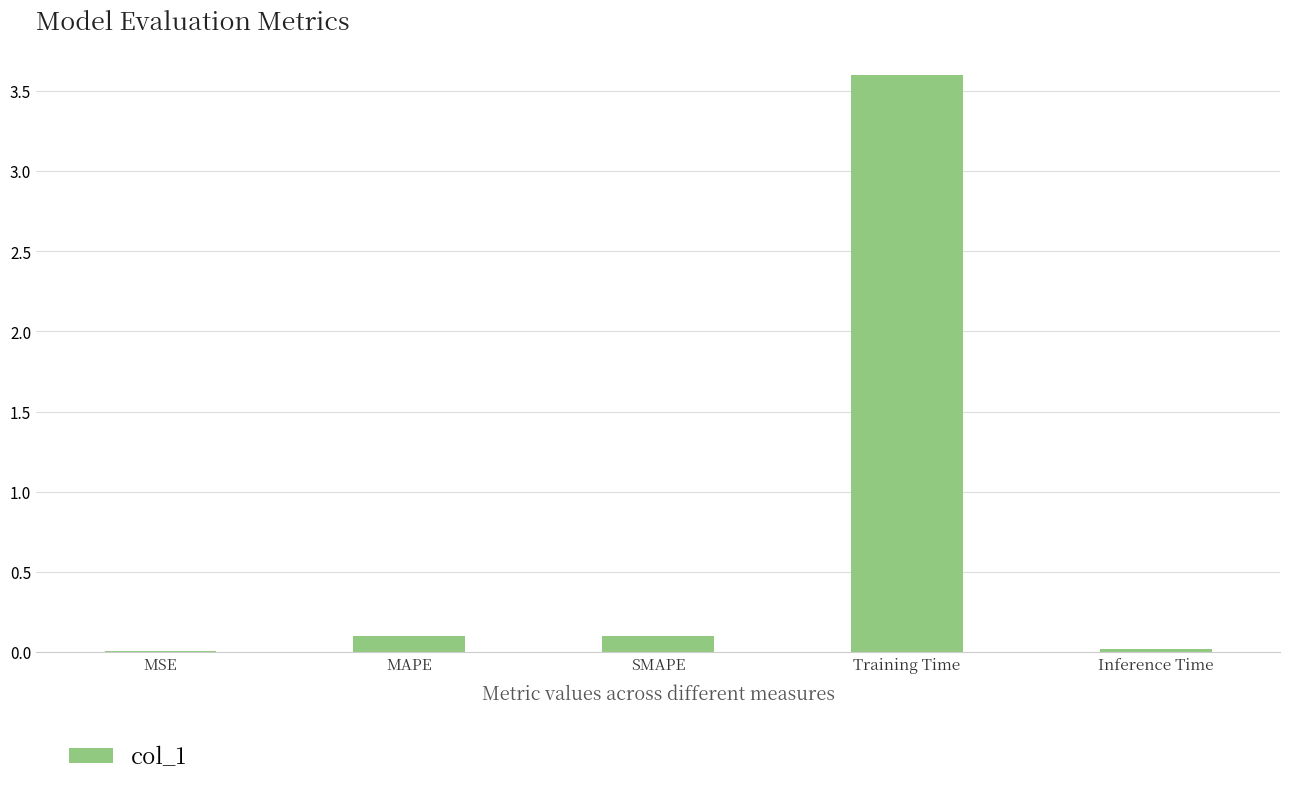

Is it true that the value at SMAPE is 0.1?

True